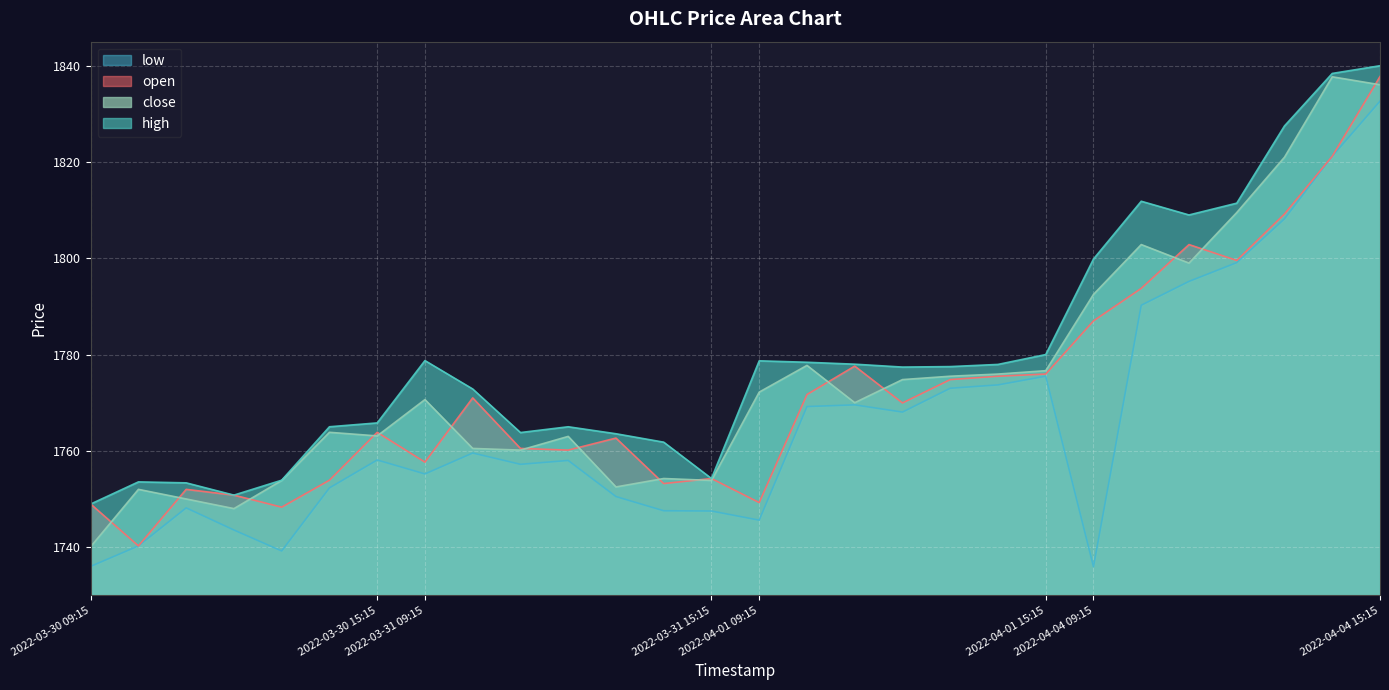

Between which two adjacent categories do open and close first intersect?

2022-03-30 09:15 and 2022-03-30 10:15